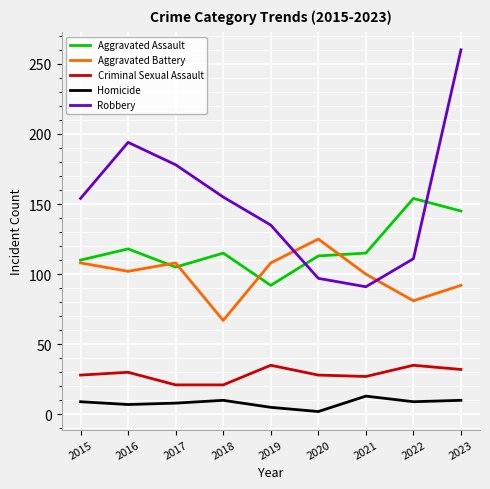

Which series has the largest total across all categories?

Robbery